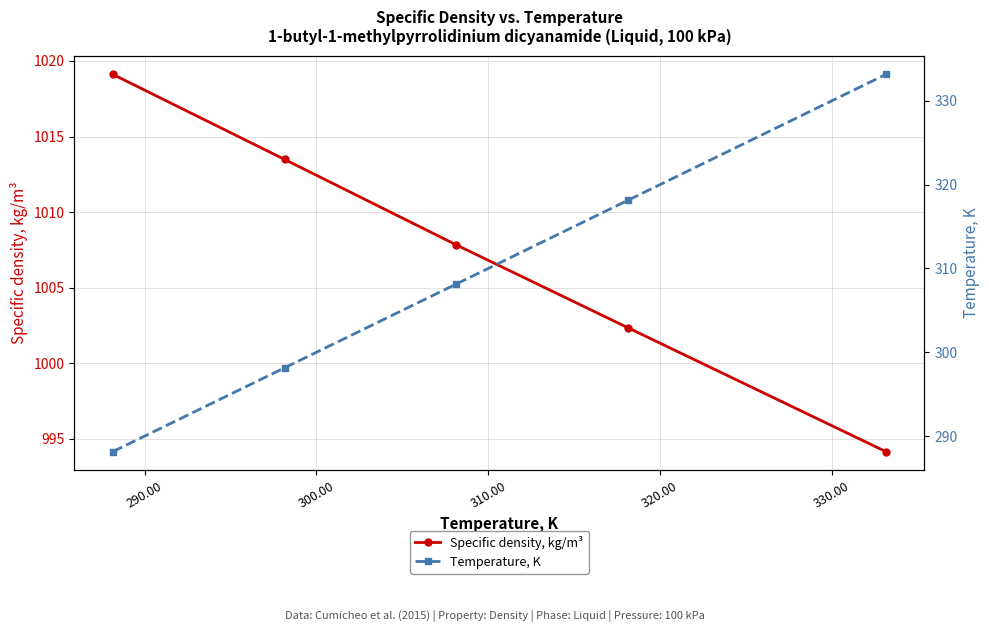

Reading right to left, list all the values displayed in this chart.

Specific density, kg/m³: 994.1	1002.3	1007.8	1013.5	1019.1
Temperature, K: 333.1	318.1	308.1	298.1	288.1